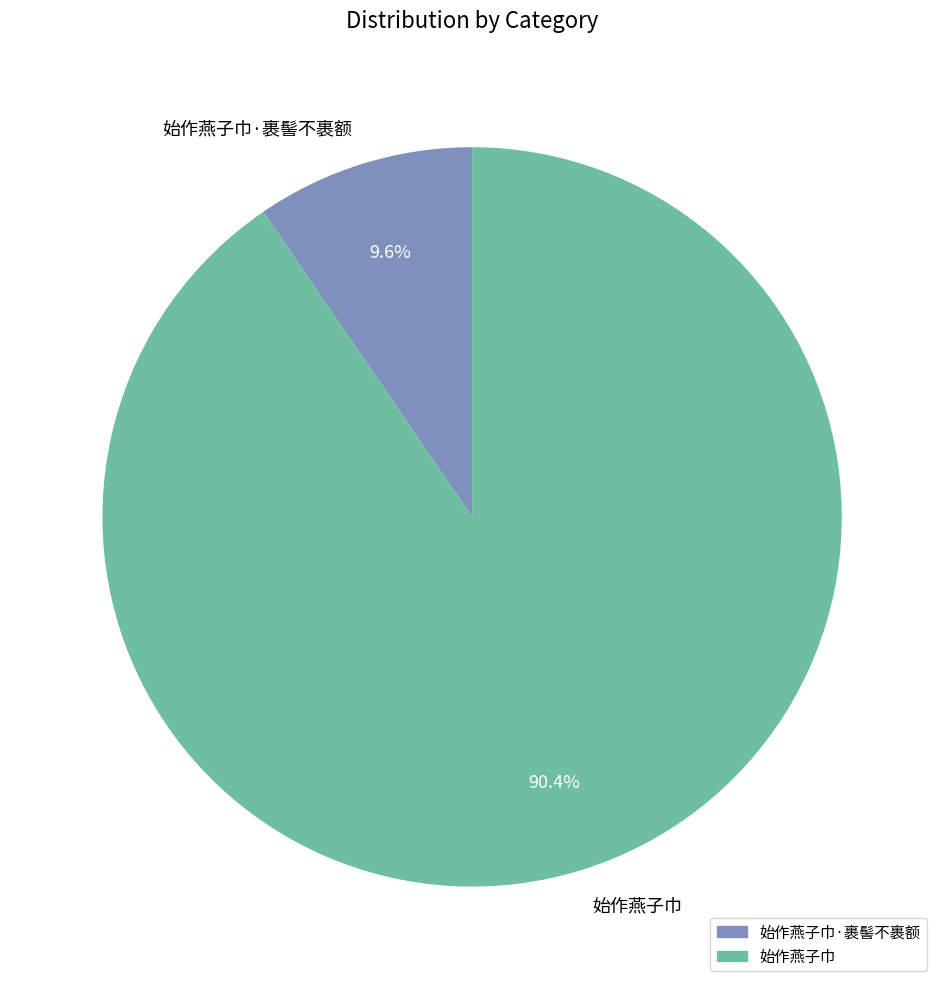

True or false: 始作燕子巾 accounts for 76% of the total.

False